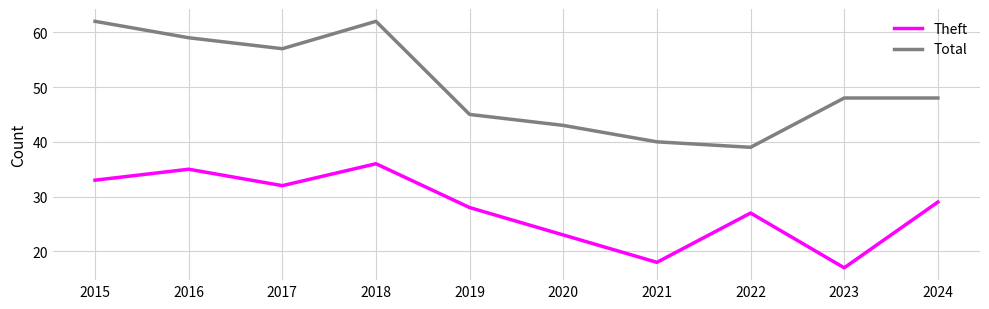

Reading left to right, list all the values displayed in this chart.

Theft: 33	35	32	36	28	23	18	27	17	29
Total: 62	59	57	62	45	43	40	39	48	48